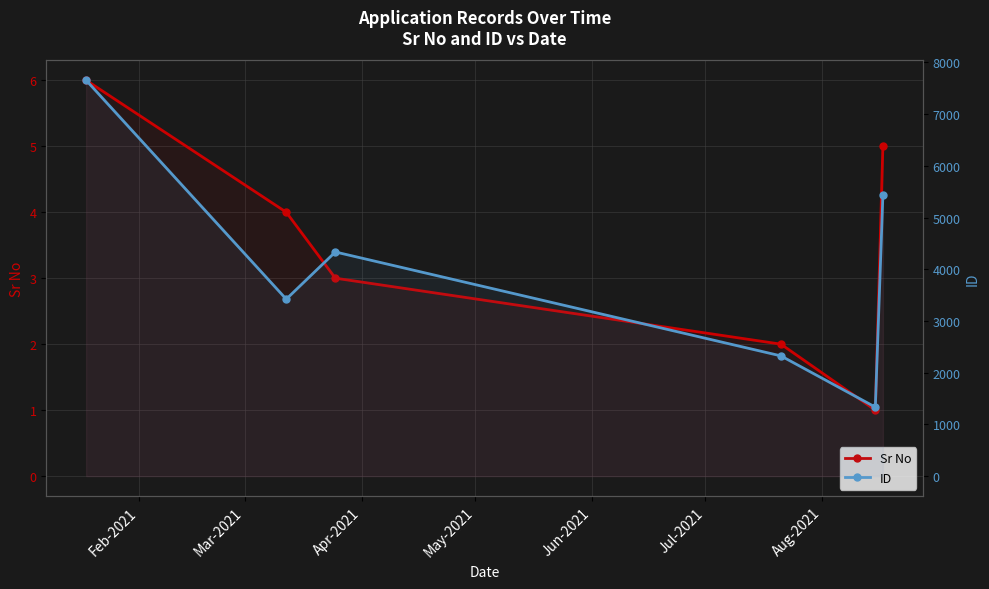

The Sr No series shows 0 at Jun-2021. True or false?

False